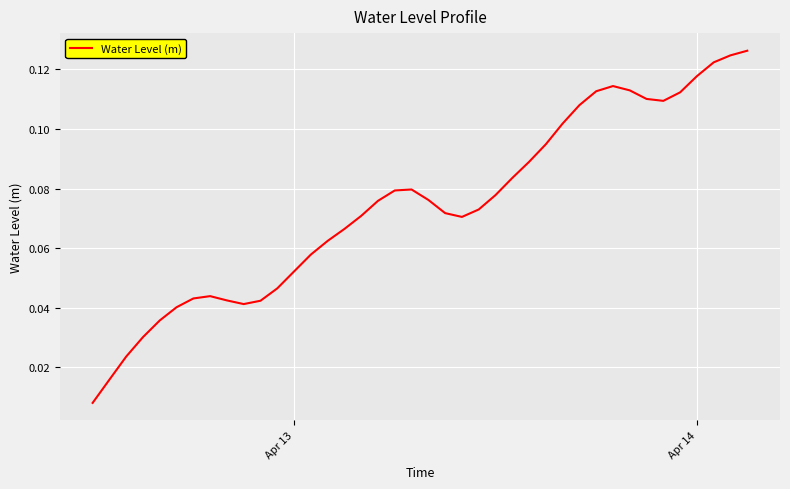

How many lines are shown in the chart?

1